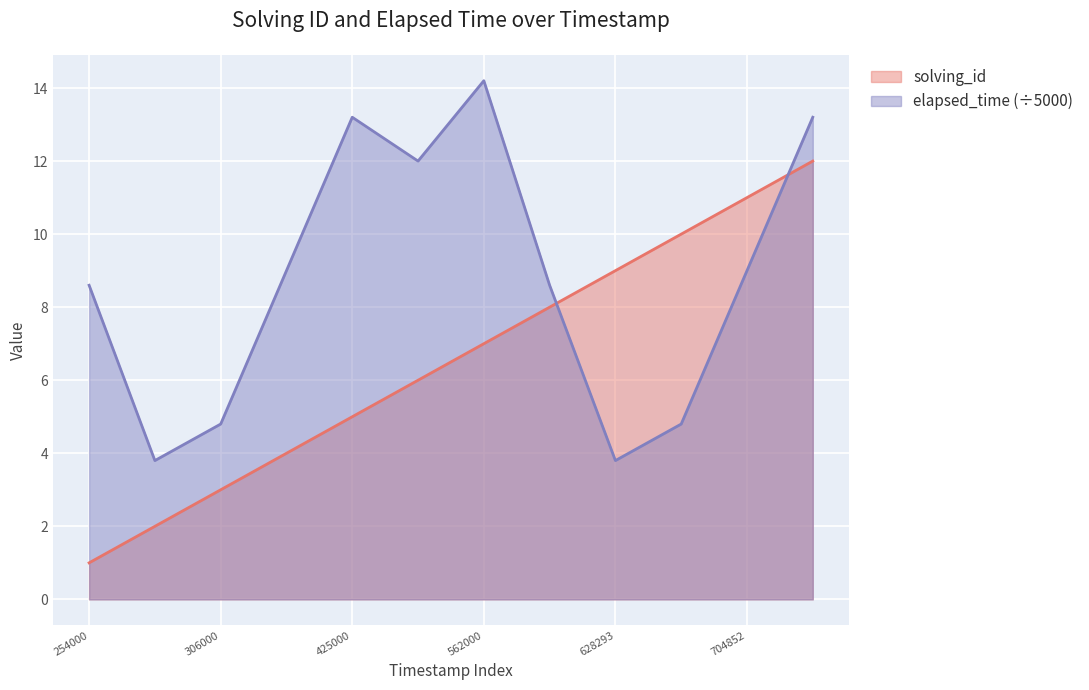

Is it true that elapsed_time equals 3.3 at 1574260775102?

False